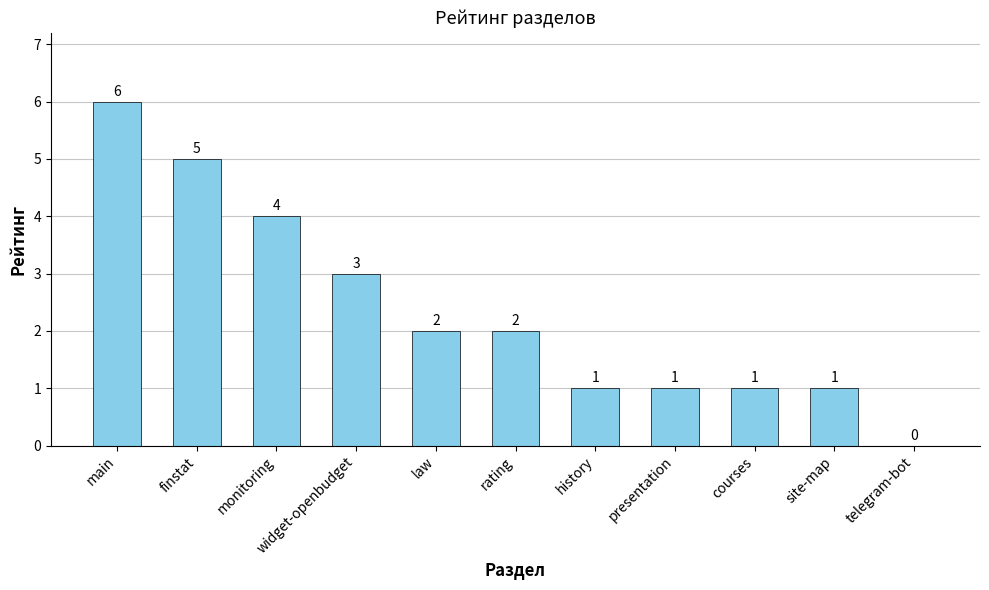

What is the maximum value shown in the chart?

6